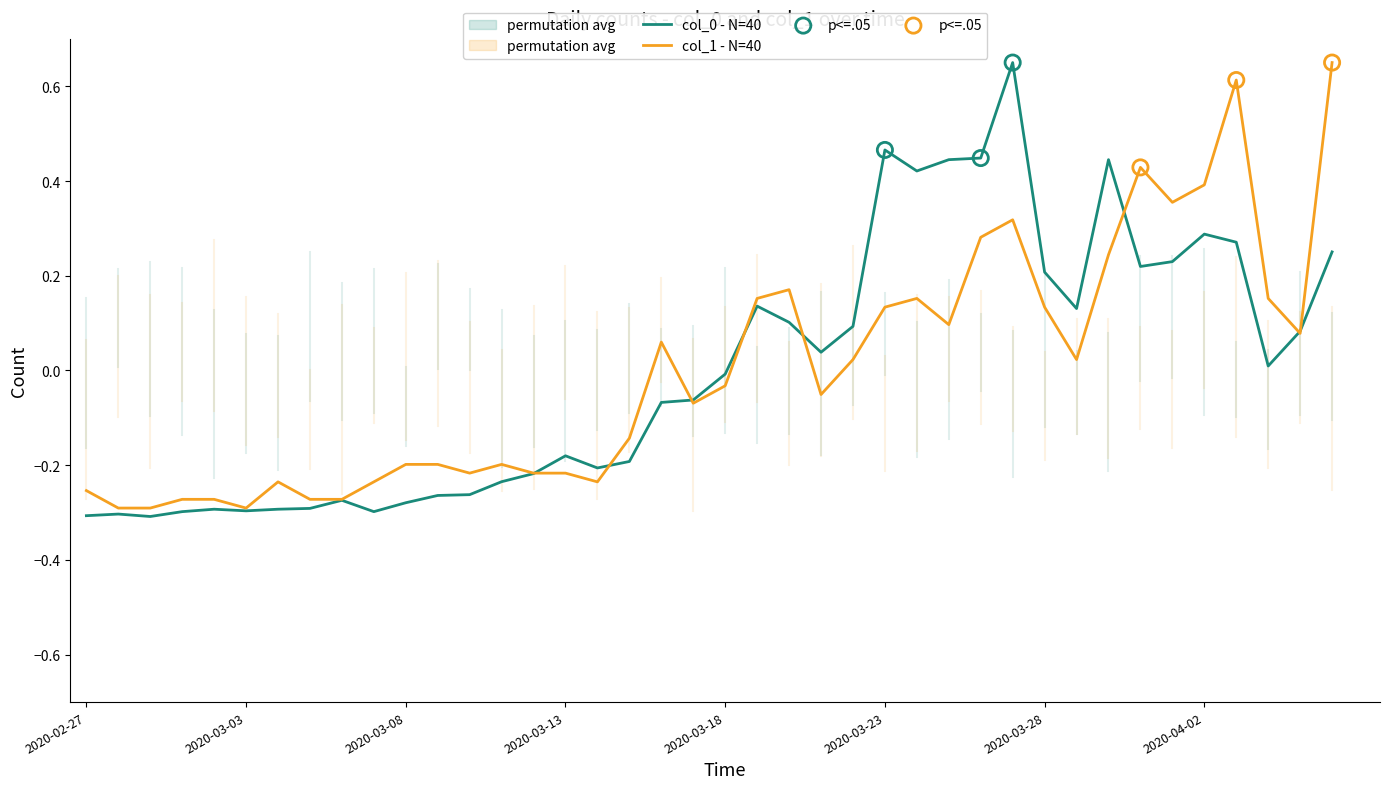

Is the value of col_0 at 2020-03-04 greater than the value of col_1 at 2020-04-05?

No